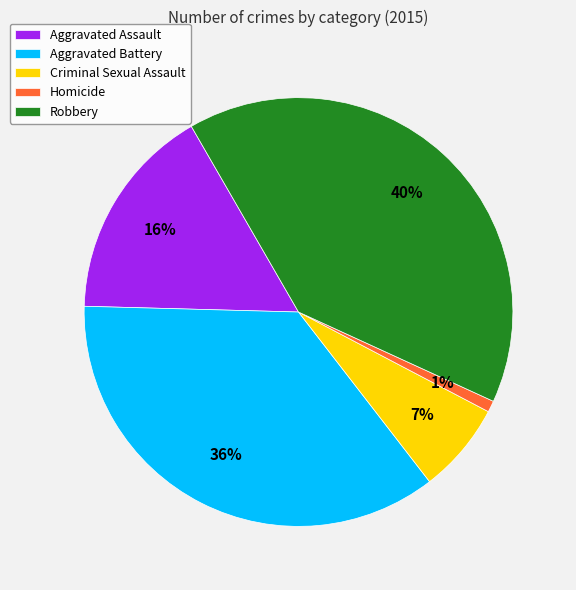

Which slice is the smallest?

Homicide